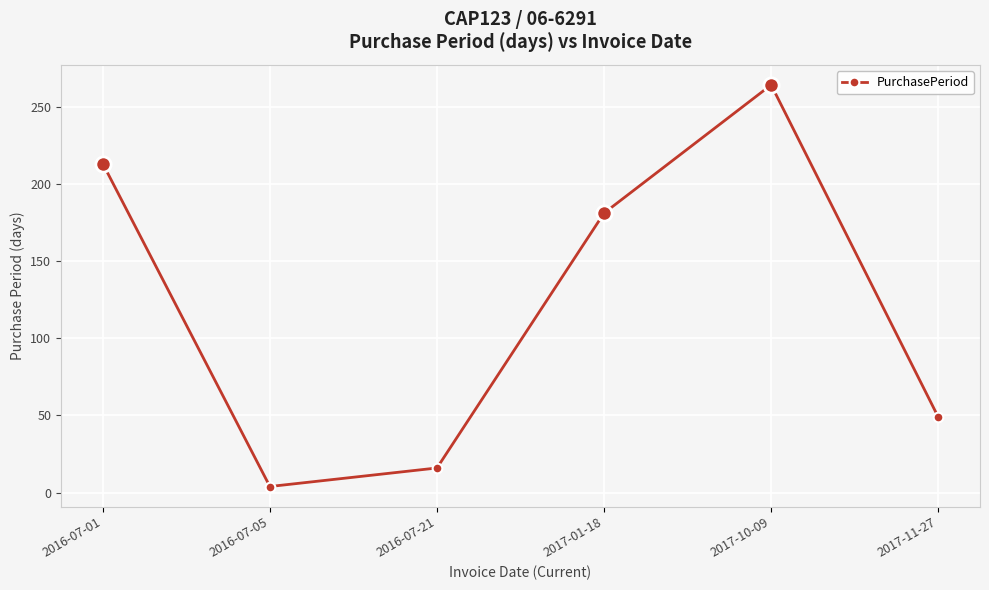

What is the greatest value displayed?

264